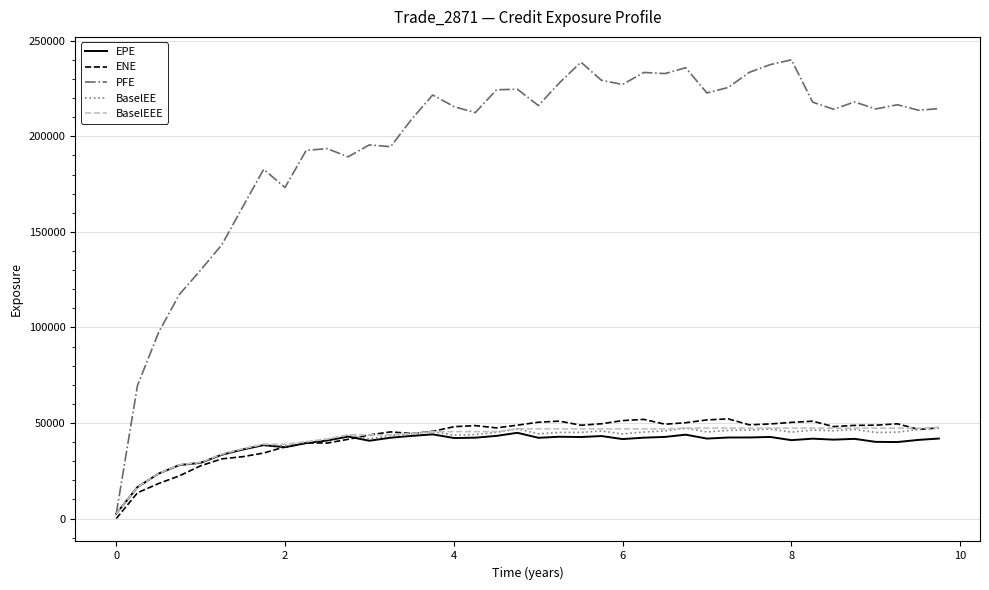

Which series has the largest range (max minus min)?

PFE